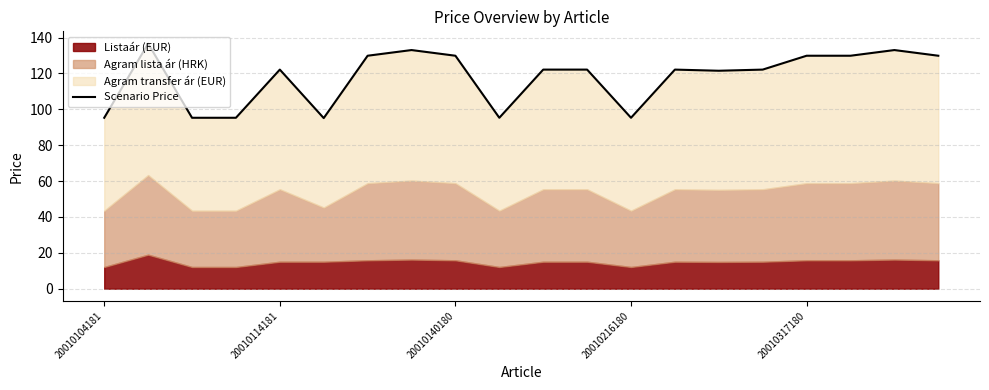

How many points are lower than both their immediate neighbors (excluding endpoints)?

4